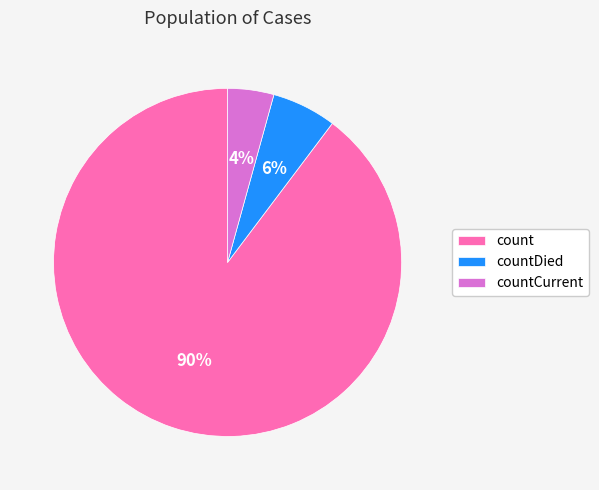

Between countCurrent and countDied, which is larger?

countDied